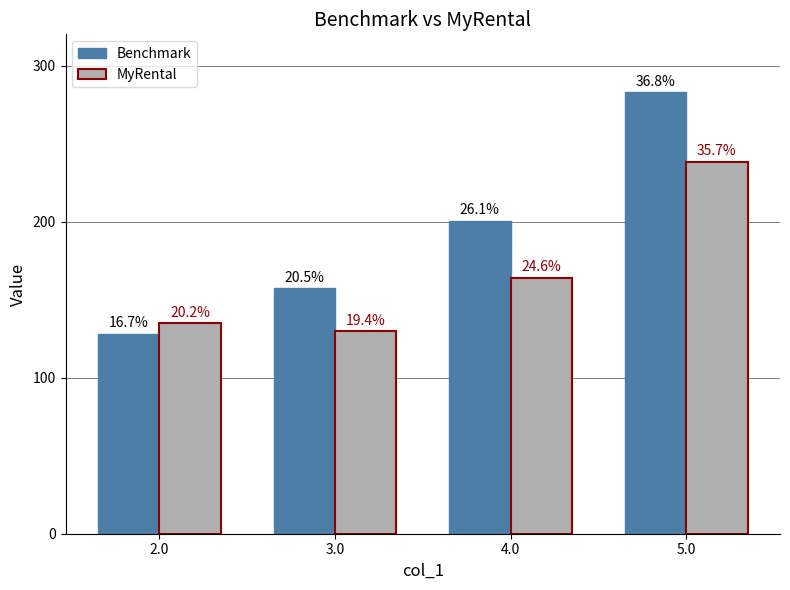

What are all the series names shown in the legend?

Benchmark, MyRental